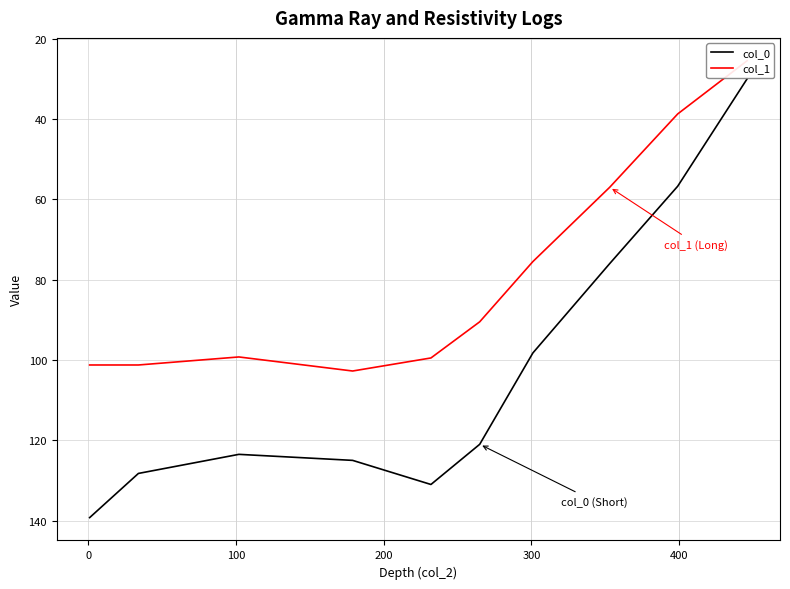

Reading left to right, what are all the values shown in this chart?

col_0: 139.2	128.2	123.5	125.0	131.0	121.0	98.2	76.0	56.8	30.0
col_1: 101.2	101.2	99.2	102.8	99.5	90.5	75.5	57.0	38.8	25.5